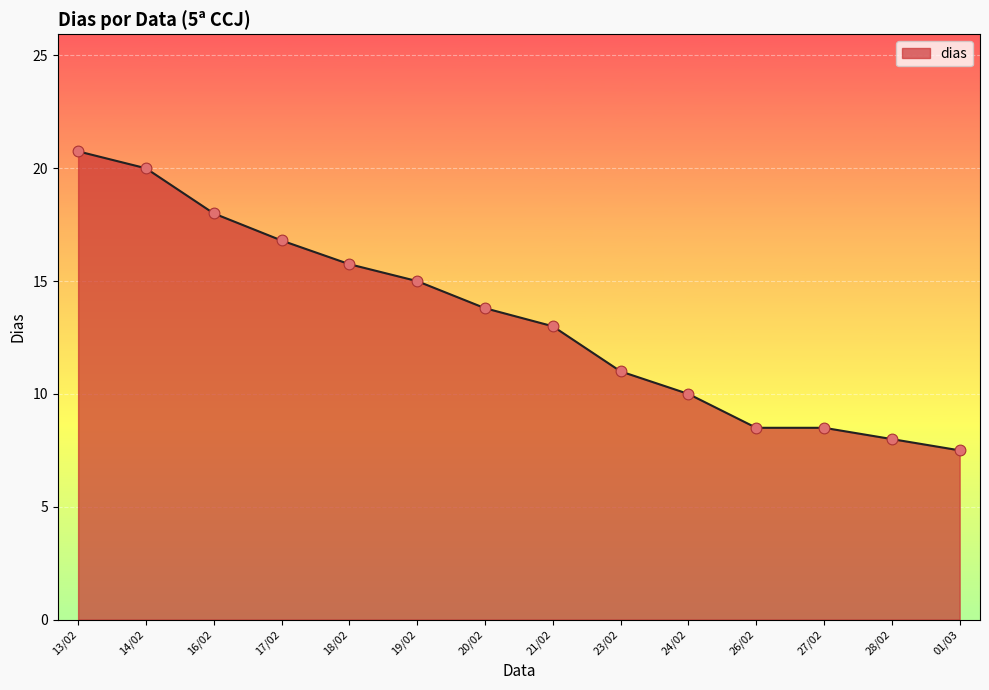

Which has a higher value, 19/02 or 14/02?

14/02